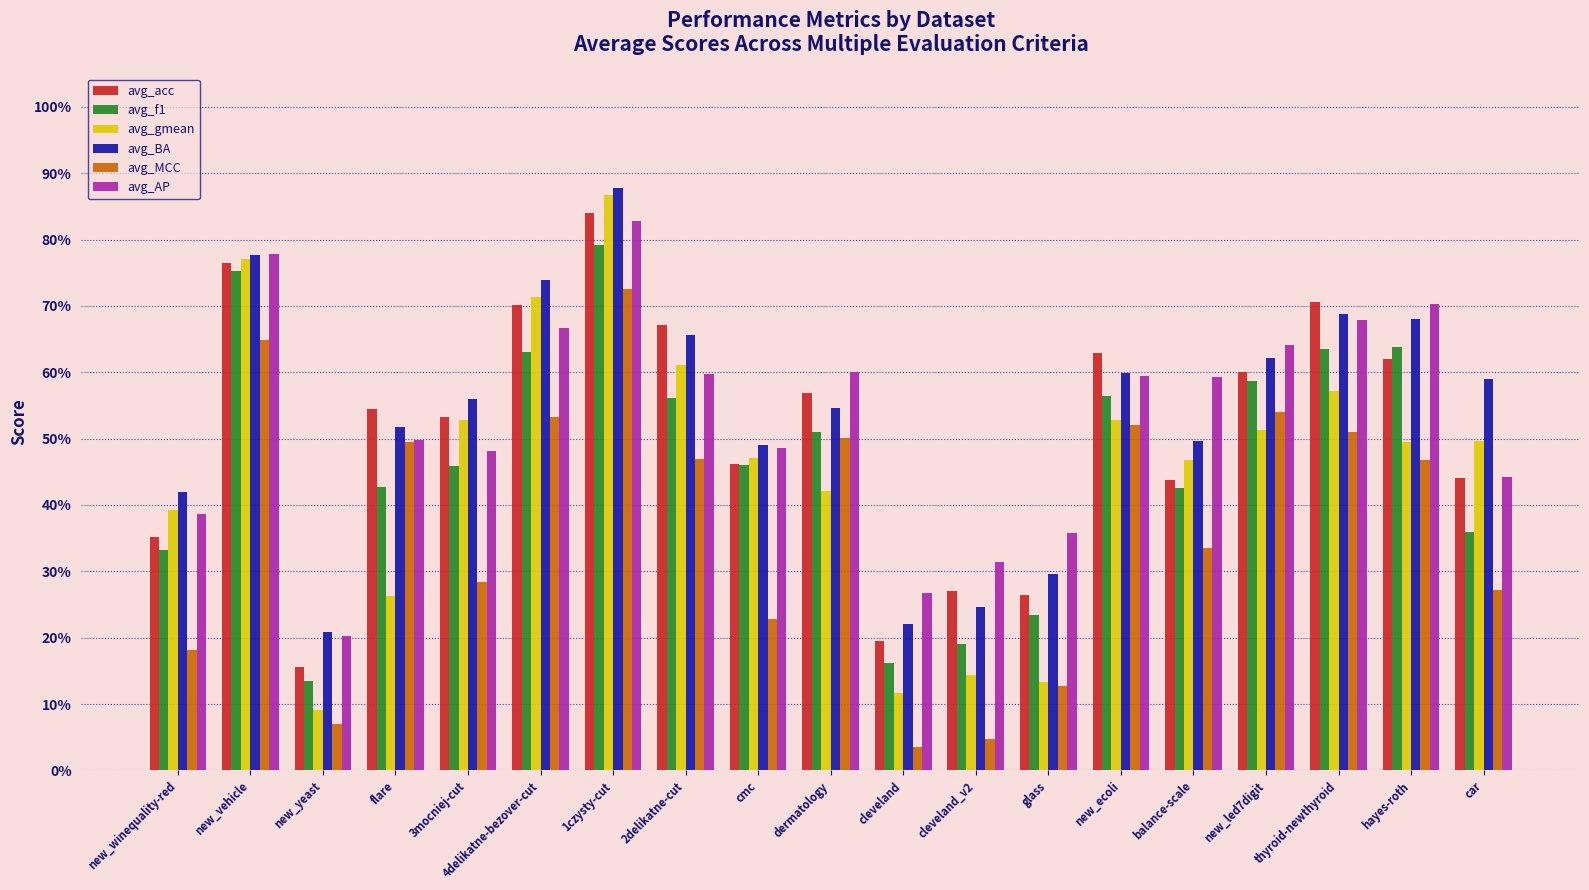

What are all the series names shown in the legend?

avg_acc, avg_f1, avg_gmean, avg_BA, avg_MCC, avg_AP